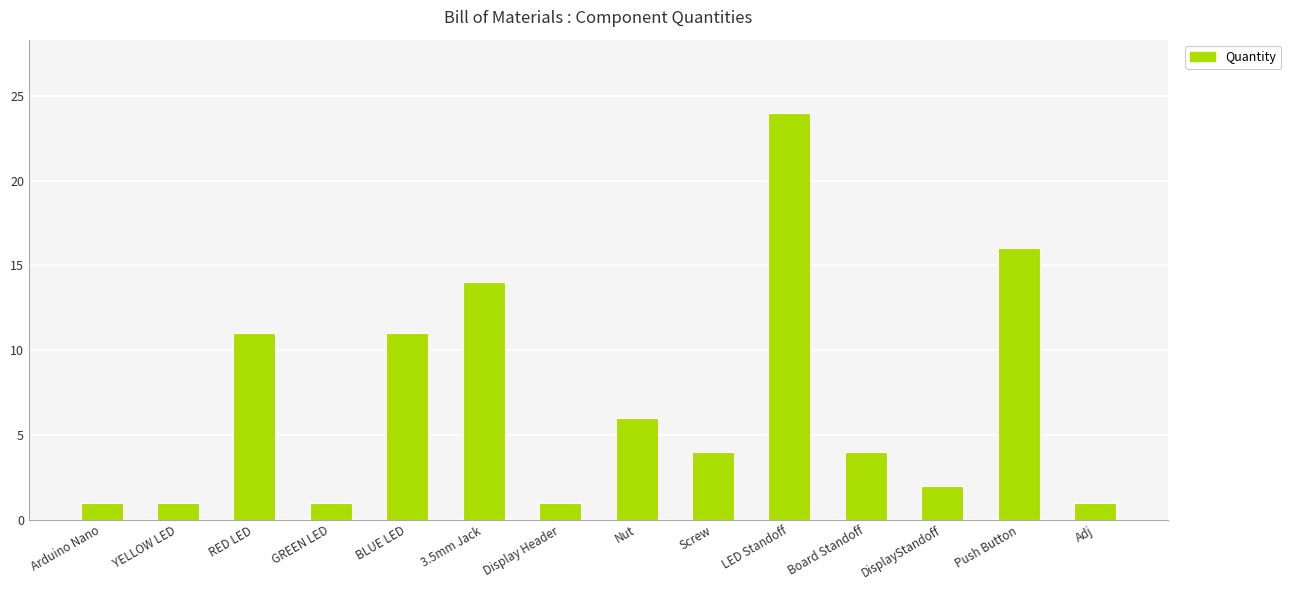

Which label corresponds to the largest value in the chart?

LED Standoff